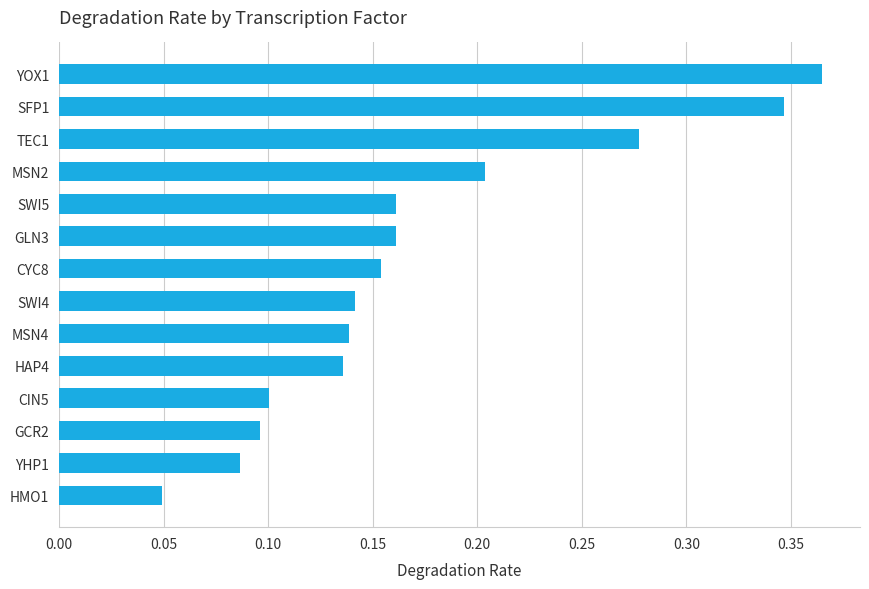

Count the values in the range 0 to 1.

14